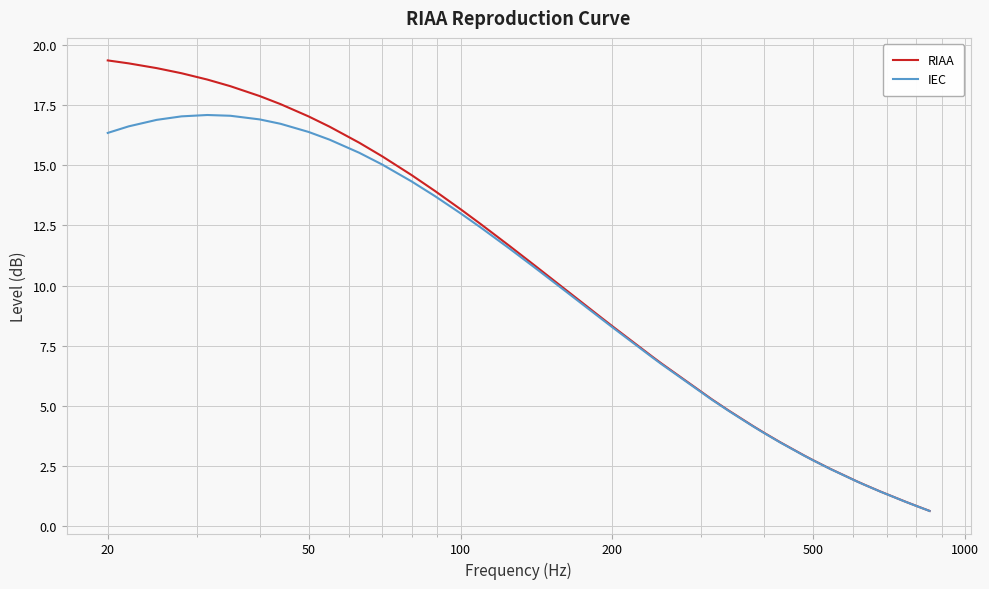

Rank the series by their maximum value, from lowest to highest.

IEC, RIAA